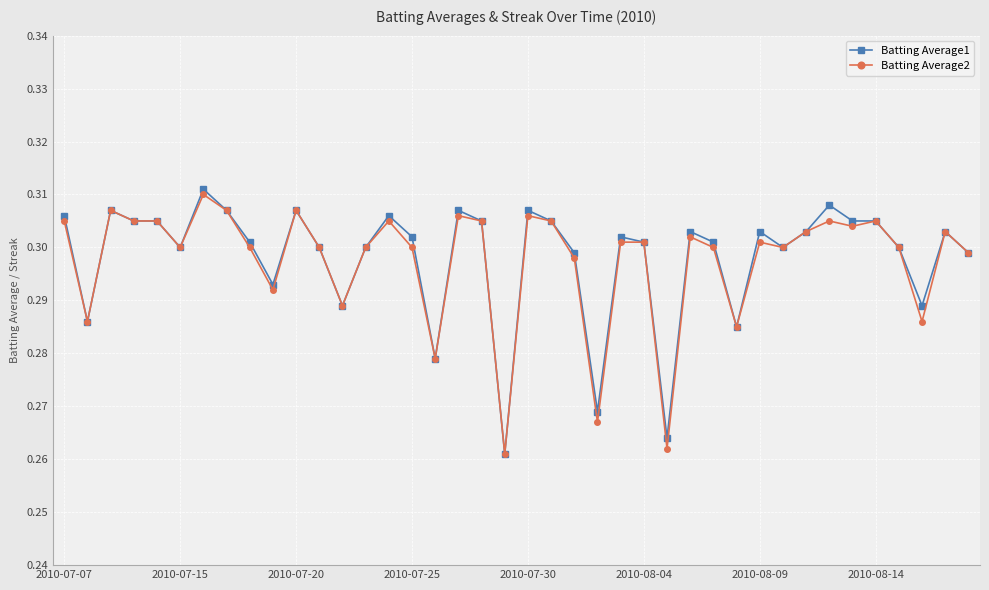

At how many categories does at least one series exceed 0?

40